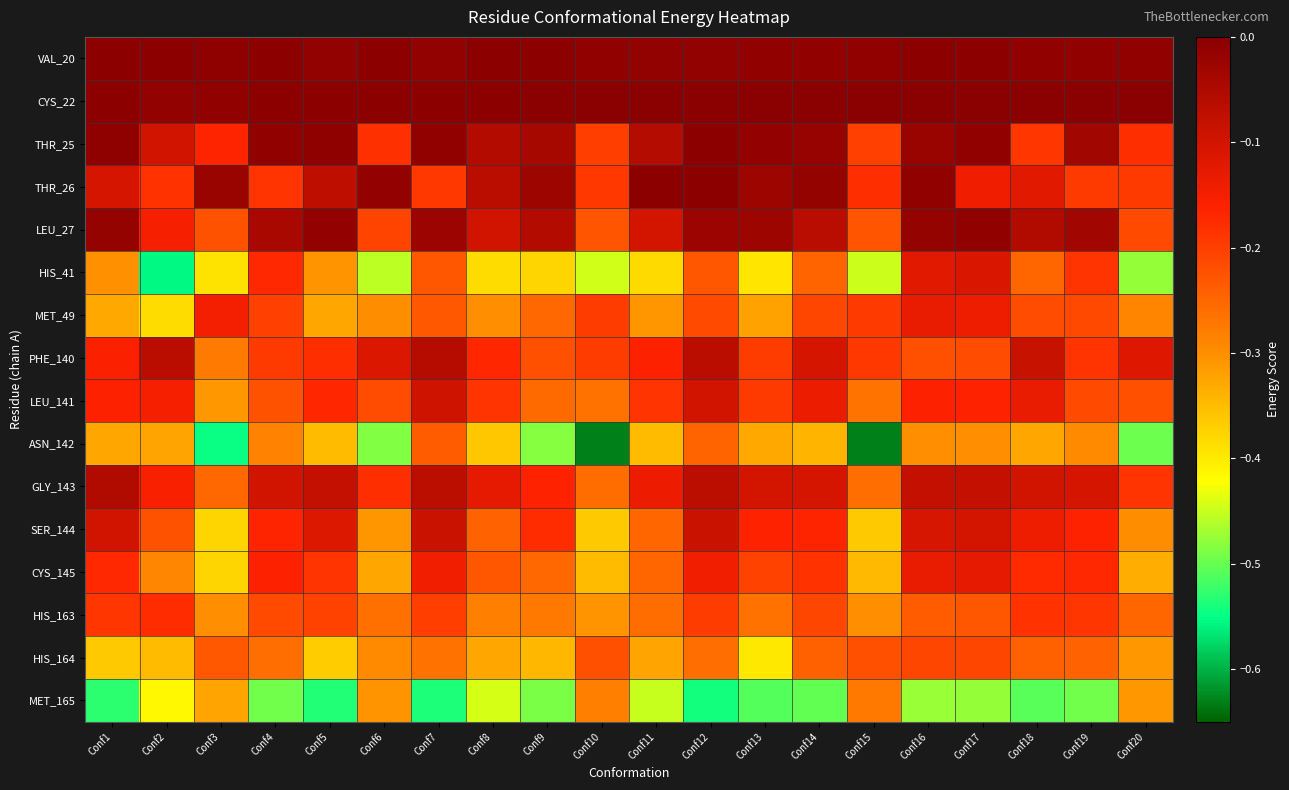

Reading left to right, list all the values displayed in this chart.

VAL_20: Conf1=-0.0	Conf2=-0.0	Conf3=-0.0	Conf4=-0.0	Conf5=-0.0	Conf6=-0.0	Conf7=-0.0	Conf8=-0.0	Conf9=-0.0	Conf10=-0.0	Conf11=-0.0	Conf12=-0.0	Conf13=-0.0	Conf14=-0.0	Conf15=-0.0	Conf16=-0.0	Conf17=-0.0	Conf18=-0.0	Conf19=-0.0	Conf20=-0.0
CYS_22: Conf1=-0.0	Conf2=-0.0	Conf3=-0.0	Conf4=-0.0	Conf5=-0.0	Conf6=-0.0	Conf7=-0.0	Conf8=-0.0	Conf9=0.0	Conf10=0.0	Conf11=0.0	Conf12=0.0	Conf13=0.0	Conf14=0.0	Conf15=0.0	Conf16=0.0	Conf17=0.0	Conf18=0.0	Conf19=0.0	Conf20=0.0
THR_25: Conf1=-0.0	Conf2=-0.1	Conf3=-0.2	Conf4=-0.0	Conf5=-0.0	Conf6=-0.2	Conf7=-0.0	Conf8=-0.1	Conf9=-0.0	Conf10=-0.2	Conf11=-0.1	Conf12=-0.0	Conf13=-0.0	Conf14=-0.0	Conf15=-0.2	Conf16=-0.0	Conf17=-0.0	Conf18=-0.2	Conf19=-0.0	Conf20=-0.2
THR_26: Conf1=-0.1	Conf2=-0.2	Conf3=-0.0	Conf4=-0.2	Conf5=-0.1	Conf6=-0.0	Conf7=-0.2	Conf8=-0.1	Conf9=-0.0	Conf10=-0.2	Conf11=-0.0	Conf12=-0.0	Conf13=-0.0	Conf14=-0.0	Conf15=-0.2	Conf16=-0.0	Conf17=-0.1	Conf18=-0.1	Conf19=-0.2	Conf20=-0.2
LEU_27: Conf1=-0.0	Conf2=-0.2	Conf3=-0.2	Conf4=-0.0	Conf5=-0.0	Conf6=-0.2	Conf7=-0.0	Conf8=-0.1	Conf9=-0.1	Conf10=-0.2	Conf11=-0.1	Conf12=-0.0	Conf13=-0.0	Conf14=-0.1	Conf15=-0.2	Conf16=-0.0	Conf17=-0.0	Conf18=-0.1	Conf19=-0.0	Conf20=-0.2
HIS_41: Conf1=-0.3	Conf2=-0.6	Conf3=-0.4	Conf4=-0.2	Conf5=-0.3	Conf6=-0.5	Conf7=-0.2	Conf8=-0.4	Conf9=-0.4	Conf10=-0.4	Conf11=-0.4	Conf12=-0.2	Conf13=-0.4	Conf14=-0.2	Conf15=-0.4	Conf16=-0.1	Conf17=-0.1	Conf18=-0.3	Conf19=-0.2	Conf20=-0.5
MET_49: Conf1=-0.3	Conf2=-0.4	Conf3=-0.1	Conf4=-0.2	Conf5=-0.3	Conf6=-0.3	Conf7=-0.2	Conf8=-0.3	Conf9=-0.3	Conf10=-0.2	Conf11=-0.3	Conf12=-0.2	Conf13=-0.3	Conf14=-0.2	Conf15=-0.2	Conf16=-0.1	Conf17=-0.1	Conf18=-0.2	Conf19=-0.2	Conf20=-0.3
PHE_140: Conf1=-0.2	Conf2=-0.1	Conf3=-0.3	Conf4=-0.2	Conf5=-0.2	Conf6=-0.1	Conf7=-0.1	Conf8=-0.2	Conf9=-0.2	Conf10=-0.2	Conf11=-0.2	Conf12=-0.1	Conf13=-0.2	Conf14=-0.1	Conf15=-0.2	Conf16=-0.2	Conf17=-0.2	Conf18=-0.1	Conf19=-0.2	Conf20=-0.1
LEU_141: Conf1=-0.2	Conf2=-0.2	Conf3=-0.3	Conf4=-0.2	Conf5=-0.2	Conf6=-0.2	Conf7=-0.1	Conf8=-0.2	Conf9=-0.3	Conf10=-0.3	Conf11=-0.2	Conf12=-0.1	Conf13=-0.2	Conf14=-0.1	Conf15=-0.3	Conf16=-0.2	Conf17=-0.2	Conf18=-0.1	Conf19=-0.2	Conf20=-0.2
ASN_142: Conf1=-0.3	Conf2=-0.3	Conf3=-0.5	Conf4=-0.3	Conf5=-0.3	Conf6=-0.5	Conf7=-0.2	Conf8=-0.4	Conf9=-0.5	Conf10=-0.6	Conf11=-0.3	Conf12=-0.2	Conf13=-0.3	Conf14=-0.3	Conf15=-0.6	Conf16=-0.3	Conf17=-0.3	Conf18=-0.3	Conf19=-0.3	Conf20=-0.5
GLY_143: Conf1=-0.1	Conf2=-0.2	Conf3=-0.3	Conf4=-0.1	Conf5=-0.1	Conf6=-0.2	Conf7=-0.1	Conf8=-0.1	Conf9=-0.2	Conf10=-0.3	Conf11=-0.1	Conf12=-0.1	Conf13=-0.1	Conf14=-0.1	Conf15=-0.3	Conf16=-0.1	Conf17=-0.1	Conf18=-0.1	Conf19=-0.1	Conf20=-0.2
SER_144: Conf1=-0.1	Conf2=-0.2	Conf3=-0.4	Conf4=-0.2	Conf5=-0.1	Conf6=-0.3	Conf7=-0.1	Conf8=-0.2	Conf9=-0.2	Conf10=-0.4	Conf11=-0.3	Conf12=-0.1	Conf13=-0.2	Conf14=-0.2	Conf15=-0.4	Conf16=-0.1	Conf17=-0.1	Conf18=-0.1	Conf19=-0.2	Conf20=-0.3
CYS_145: Conf1=-0.2	Conf2=-0.3	Conf3=-0.4	Conf4=-0.2	Conf5=-0.2	Conf6=-0.3	Conf7=-0.1	Conf8=-0.2	Conf9=-0.3	Conf10=-0.3	Conf11=-0.2	Conf12=-0.1	Conf13=-0.2	Conf14=-0.2	Conf15=-0.3	Conf16=-0.1	Conf17=-0.1	Conf18=-0.2	Conf19=-0.2	Conf20=-0.3
HIS_163: Conf1=-0.2	Conf2=-0.2	Conf3=-0.3	Conf4=-0.2	Conf5=-0.2	Conf6=-0.3	Conf7=-0.2	Conf8=-0.3	Conf9=-0.3	Conf10=-0.3	Conf11=-0.3	Conf12=-0.2	Conf13=-0.3	Conf14=-0.2	Conf15=-0.3	Conf16=-0.2	Conf17=-0.2	Conf18=-0.2	Conf19=-0.2	Conf20=-0.3
HIS_164: Conf1=-0.4	Conf2=-0.3	Conf3=-0.2	Conf4=-0.3	Conf5=-0.4	Conf6=-0.3	Conf7=-0.3	Conf8=-0.3	Conf9=-0.3	Conf10=-0.2	Conf11=-0.3	Conf12=-0.3	Conf13=-0.4	Conf14=-0.2	Conf15=-0.2	Conf16=-0.2	Conf17=-0.2	Conf18=-0.2	Conf19=-0.2	Conf20=-0.3
MET_165: Conf1=-0.5	Conf2=-0.4	Conf3=-0.3	Conf4=-0.5	Conf5=-0.5	Conf6=-0.3	Conf7=-0.5	Conf8=-0.4	Conf9=-0.5	Conf10=-0.3	Conf11=-0.5	Conf12=-0.5	Conf13=-0.5	Conf14=-0.5	Conf15=-0.3	Conf16=-0.5	Conf17=-0.5	Conf18=-0.5	Conf19=-0.5	Conf20=-0.3